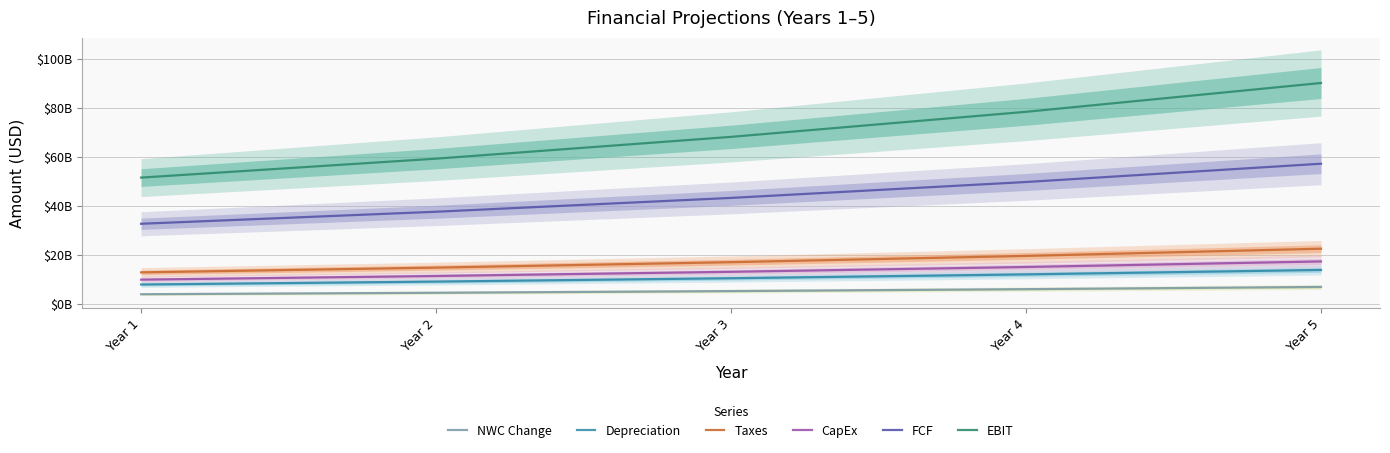

Which series has the widest spread of values?

EBIT